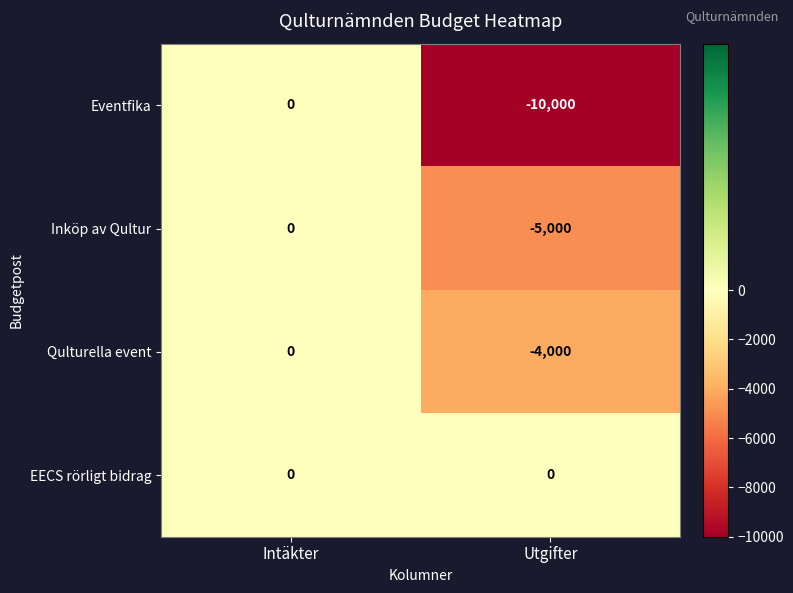

Which series has the widest spread of values?

Eventfika